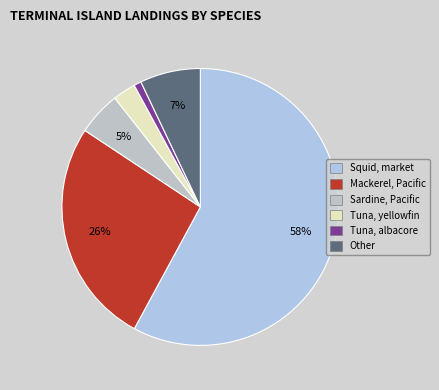

Rank the categories by value from lowest to highest.

Tuna, albacore, Tuna, yellowfin, Sardine, Pacific, Other, Mackerel, Pacific, Squid, market